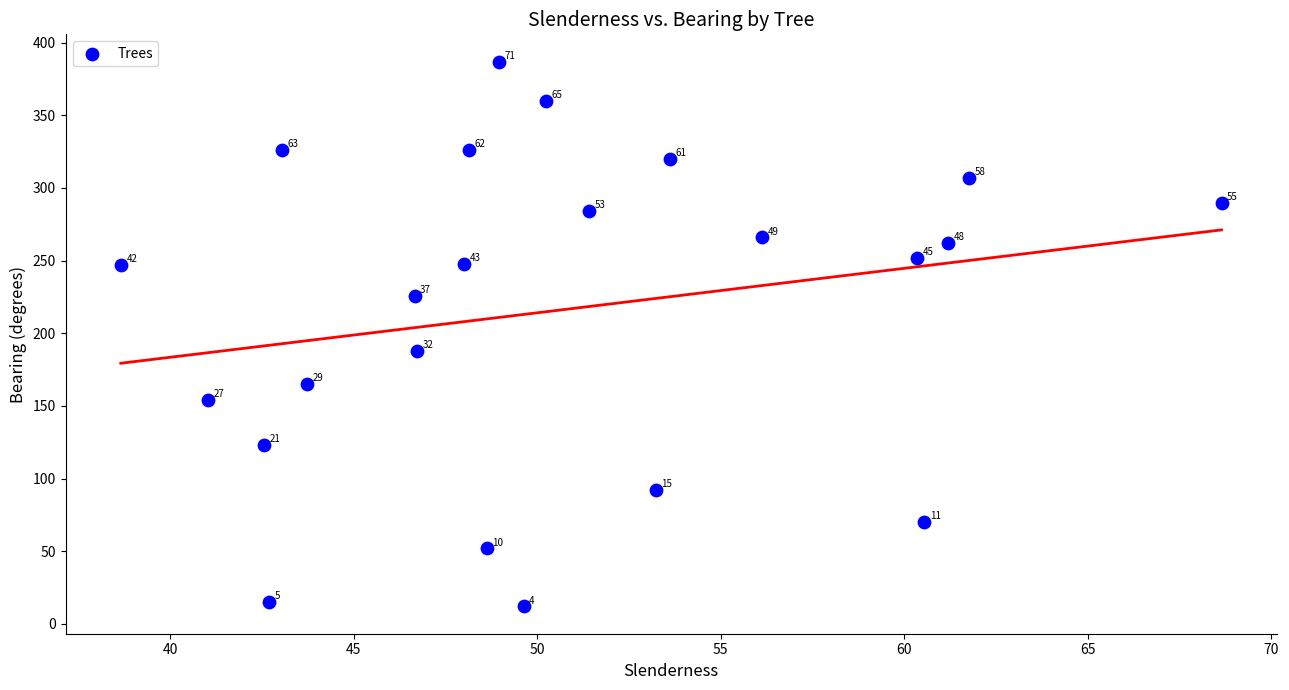

What is the range of Y values (max minus min)?

375